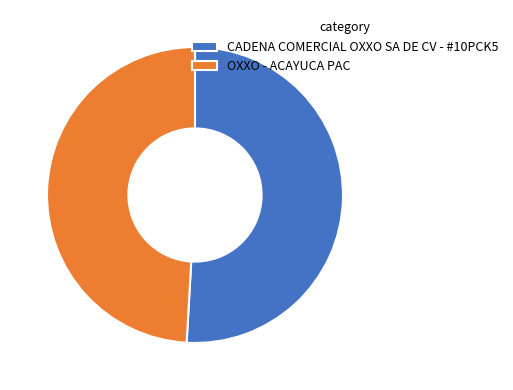

Rank the categories by value from lowest to highest.

OXXO - ACAYUCA PAC, CADENA COMERCIAL OXXO SA DE CV - #10PCK5